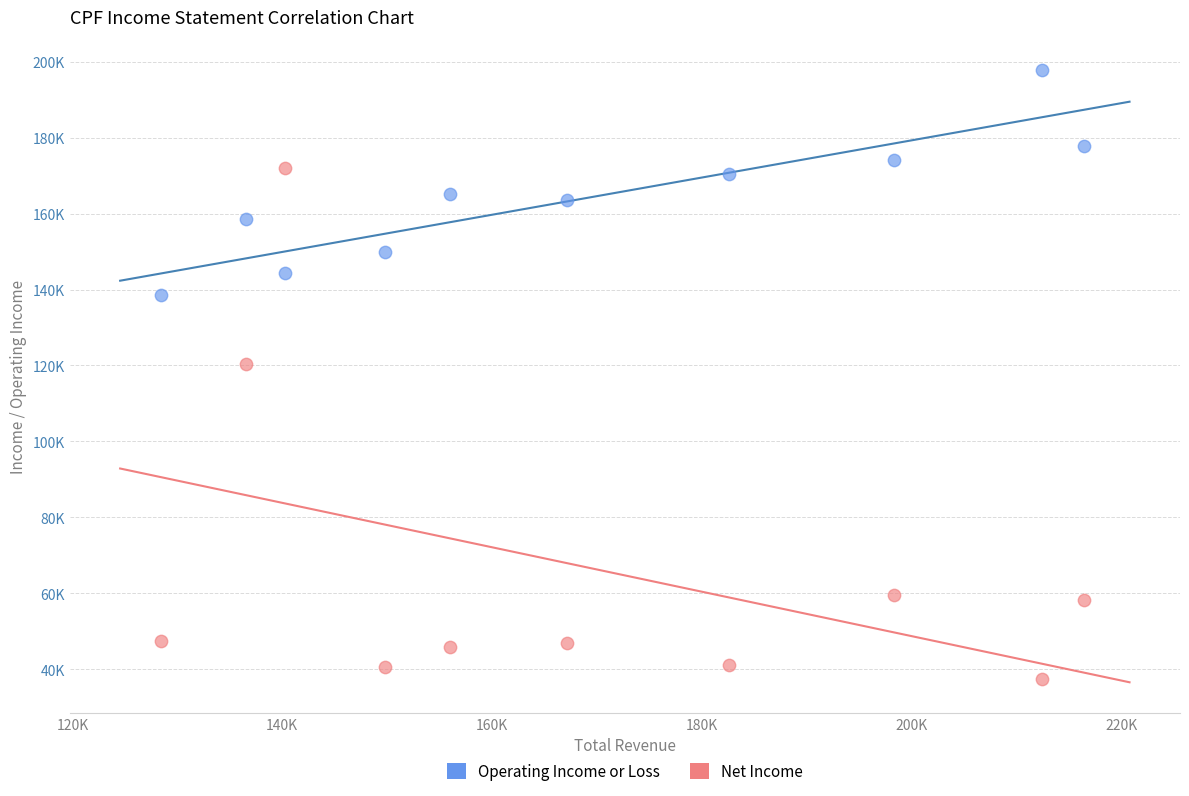

What are all the series names shown in the legend?

Operating Income or Loss, Net Income